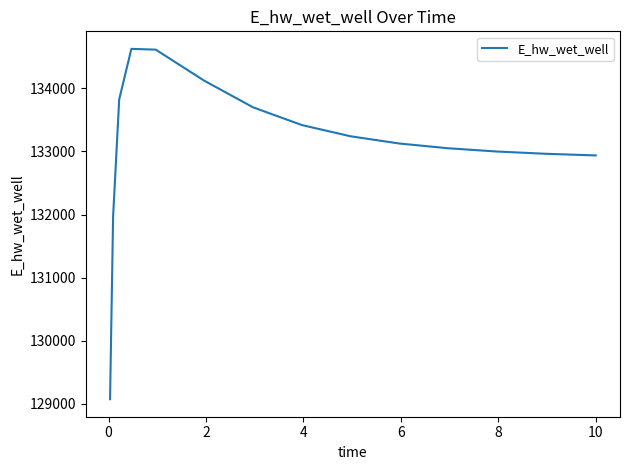

What is the difference between the maximum and minimum values?

5557.8